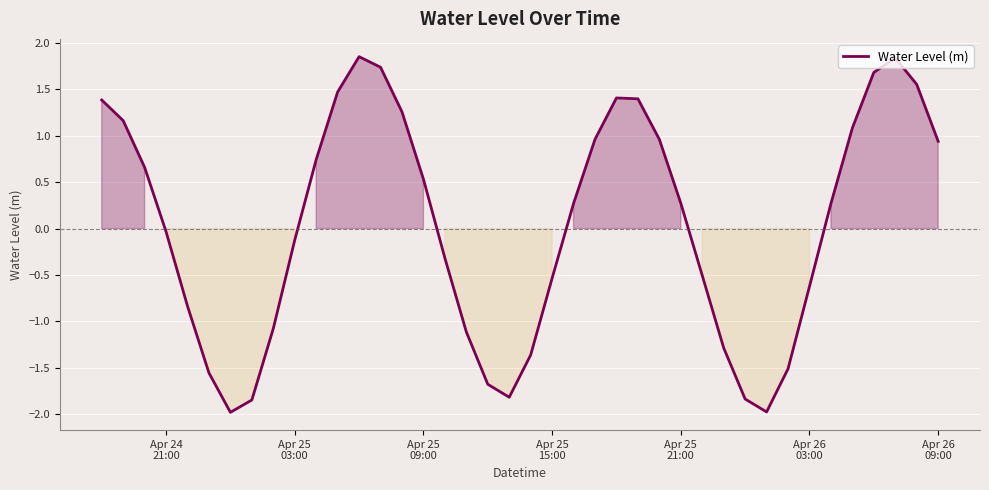

How many series are shown in this chart?

1